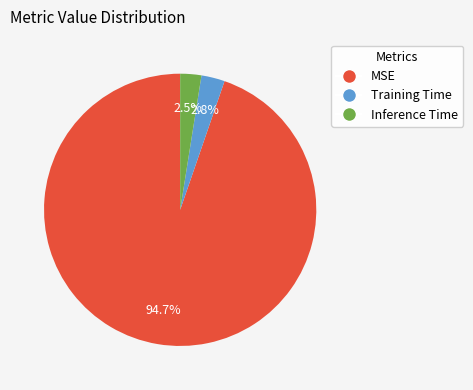

What is the total percentage of MSE and Inference Time?

97.2%